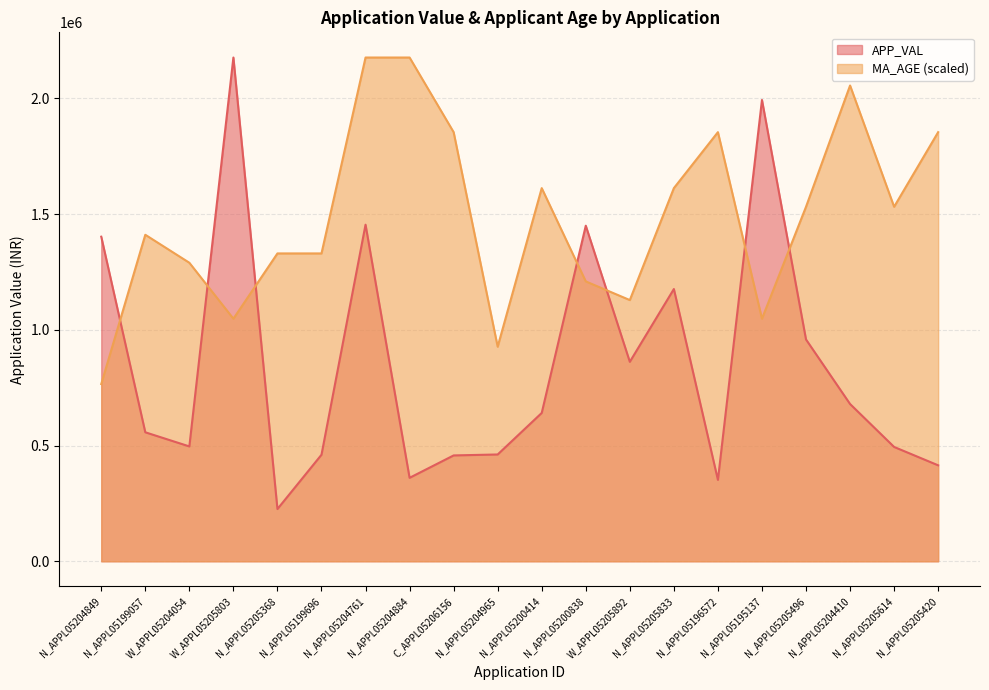

At which category does MA_AGE reach its first local valley?

W_APPL05205803